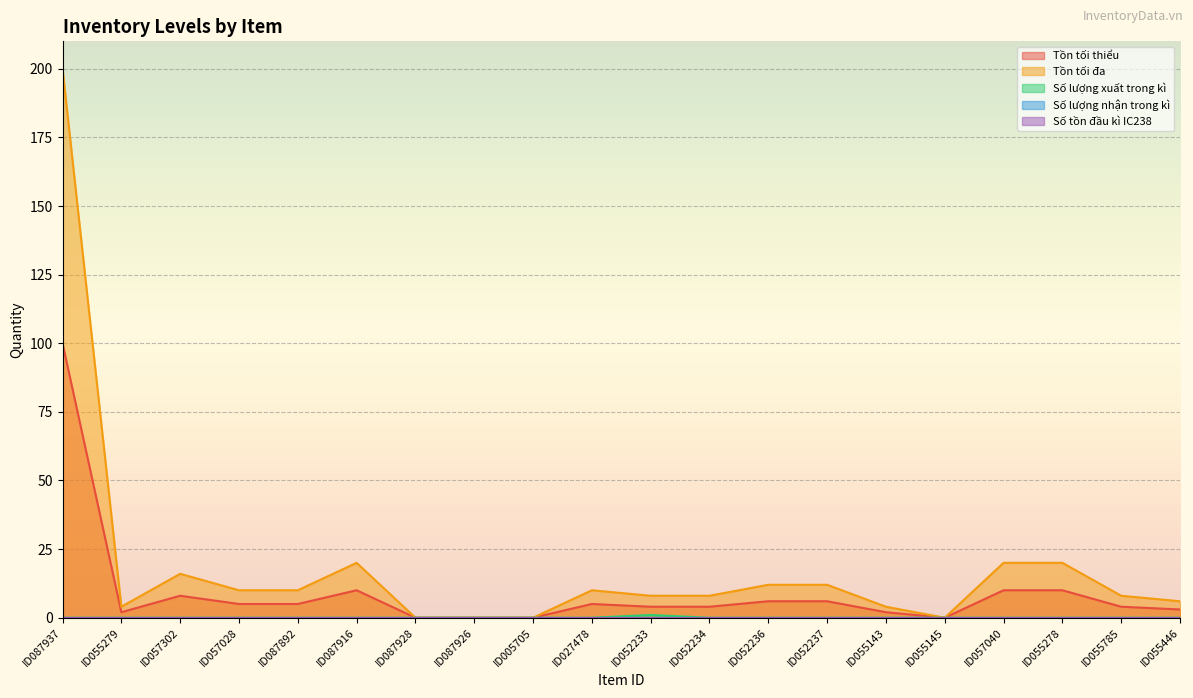

How many values in the Số lượng xuất trong kì series exceed 0?

1